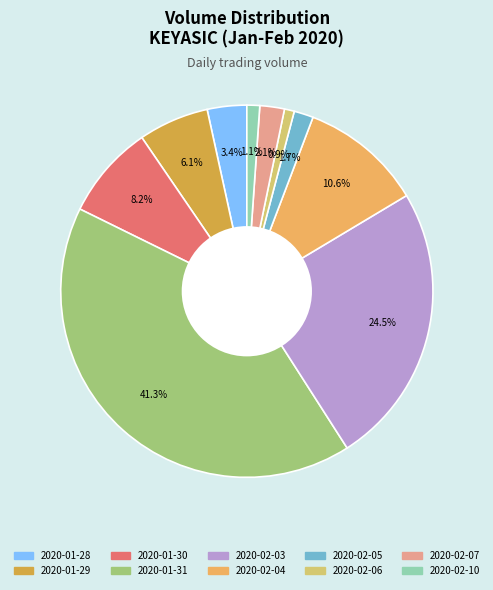

To the nearest percent, what portion does 2020-02-07 represent?

2%